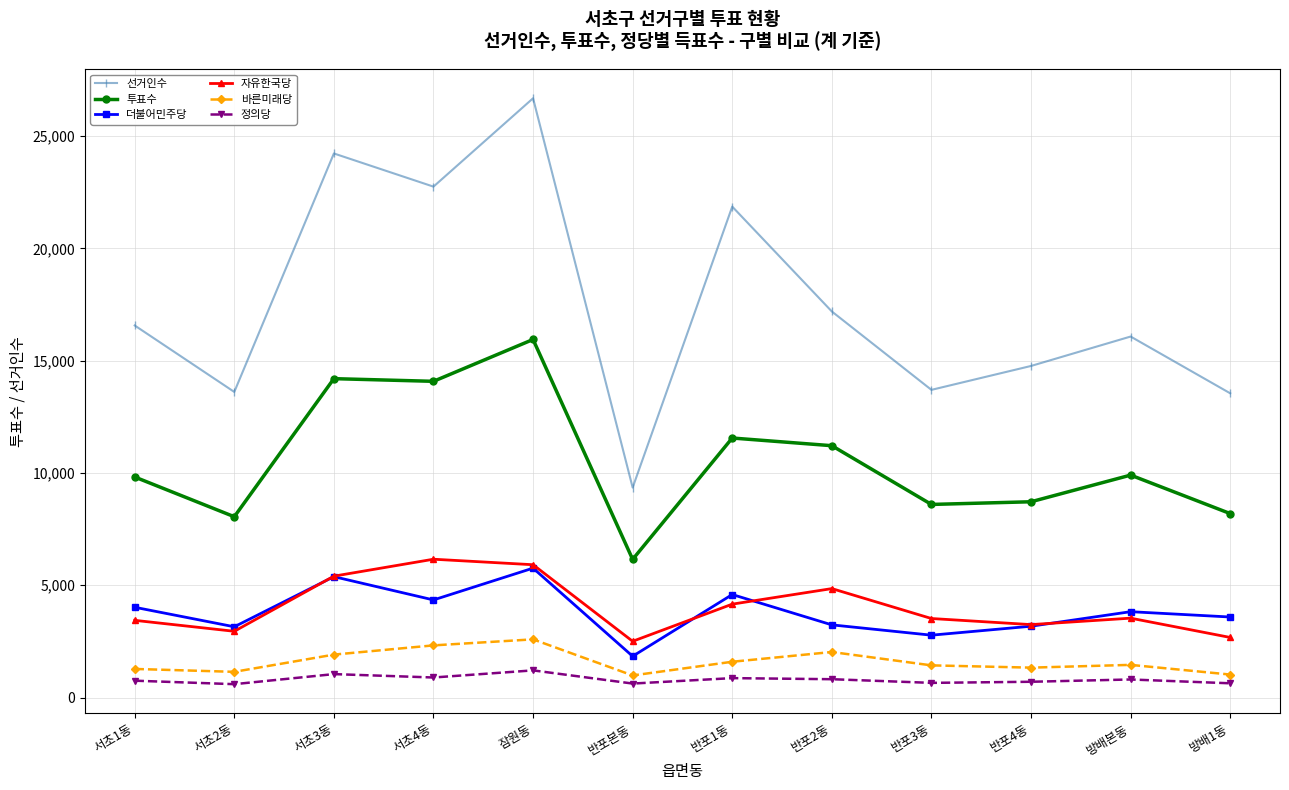

Is this an area chart (filled region under the line)?

No